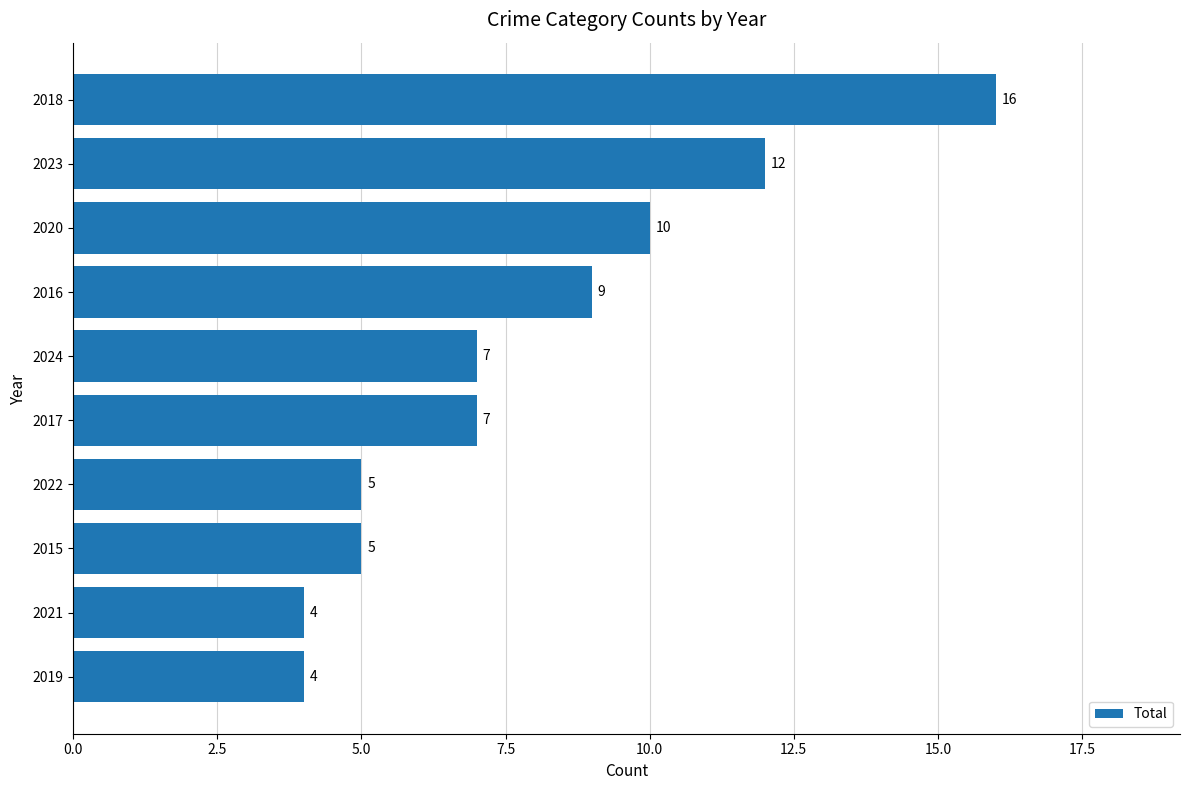

The chart shows a value of 4 at 2019. True or false?

True